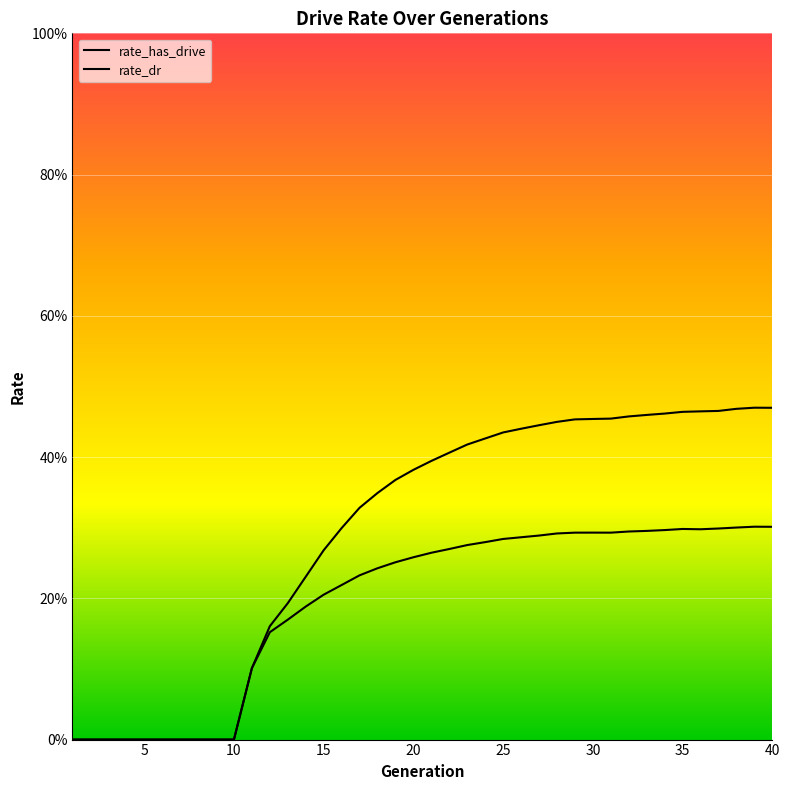

True or false: rate_dr has more than 1 interior local peaks.

True